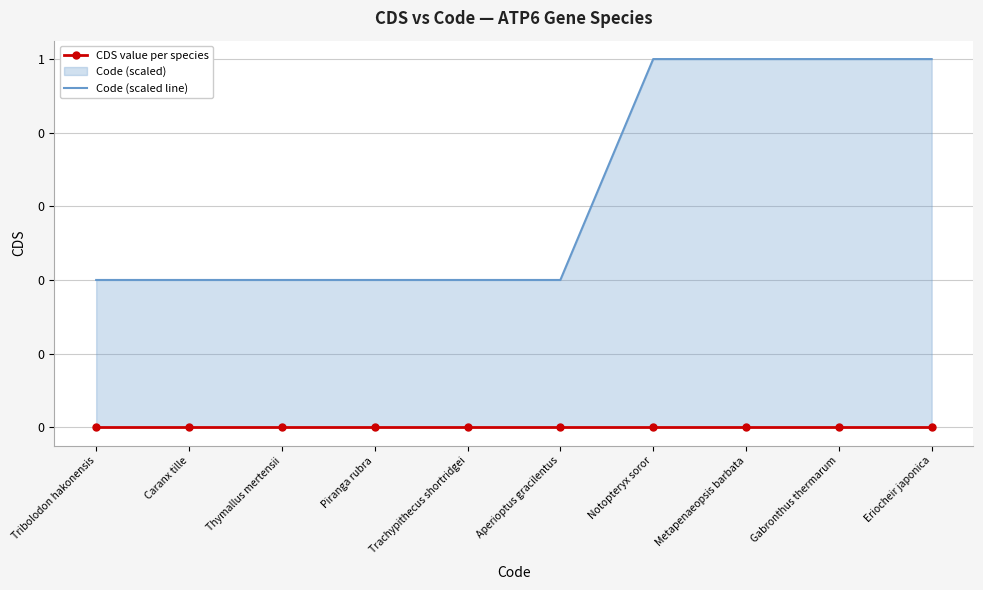

True or false: CDS value per species and Code (scaled line) cross at least once.

False